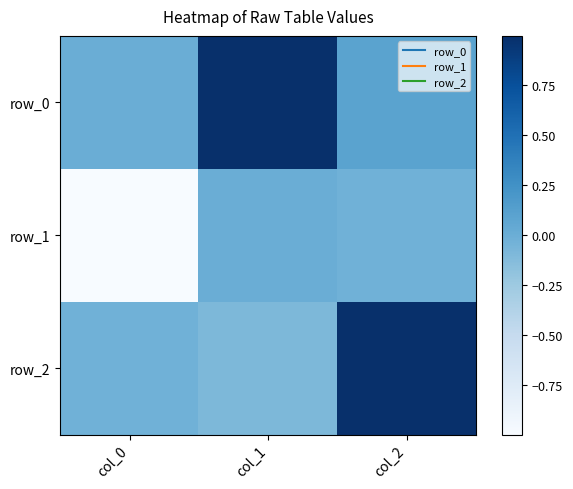

Where does the row_2 series first go above 0?

col_2